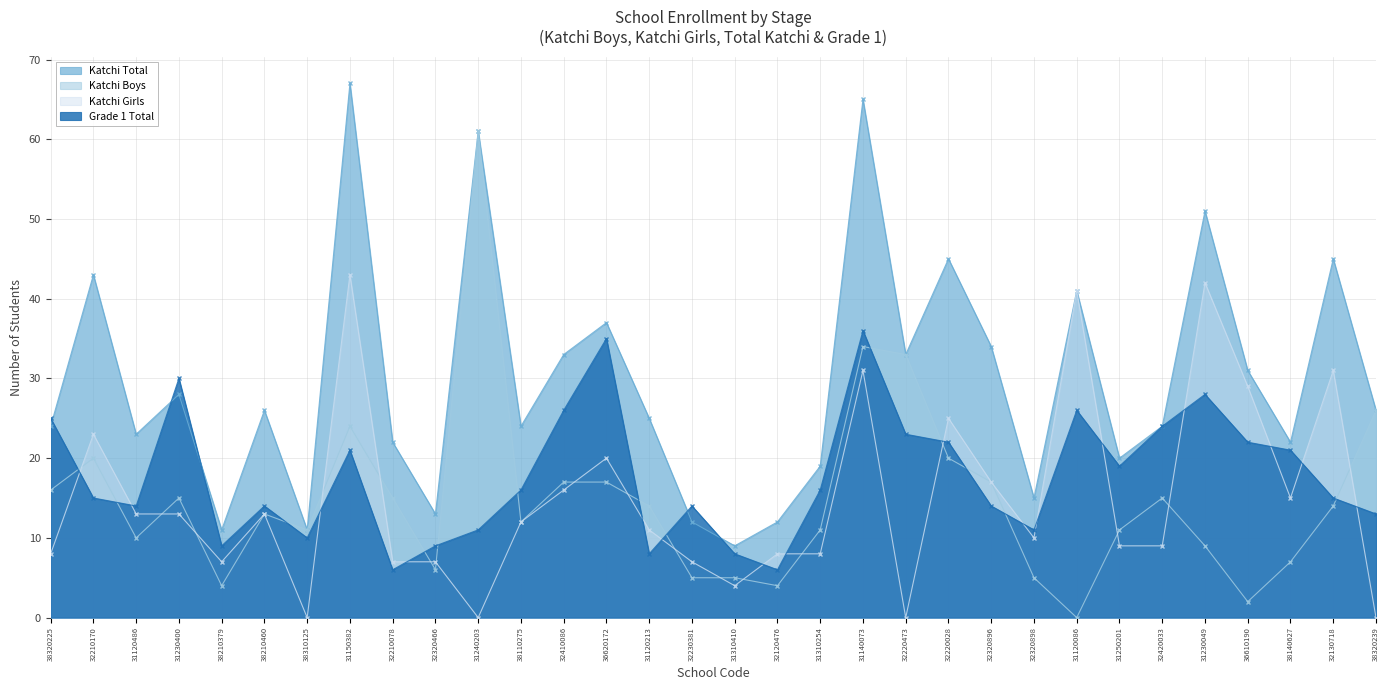

At which label does n_grade1 first exceed 16?

38320225